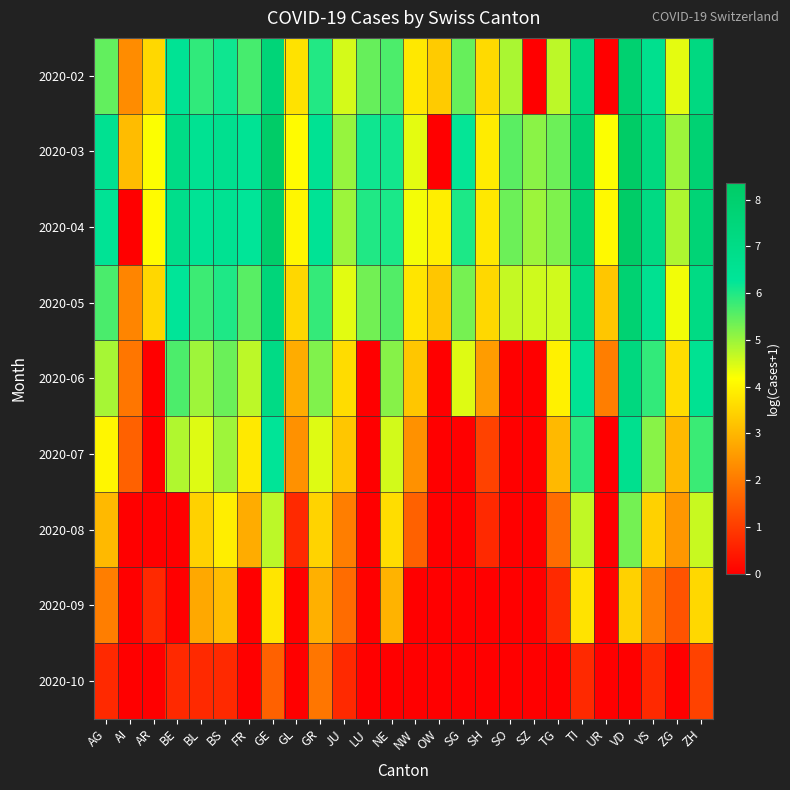

How many distinct data groups are displayed?

9